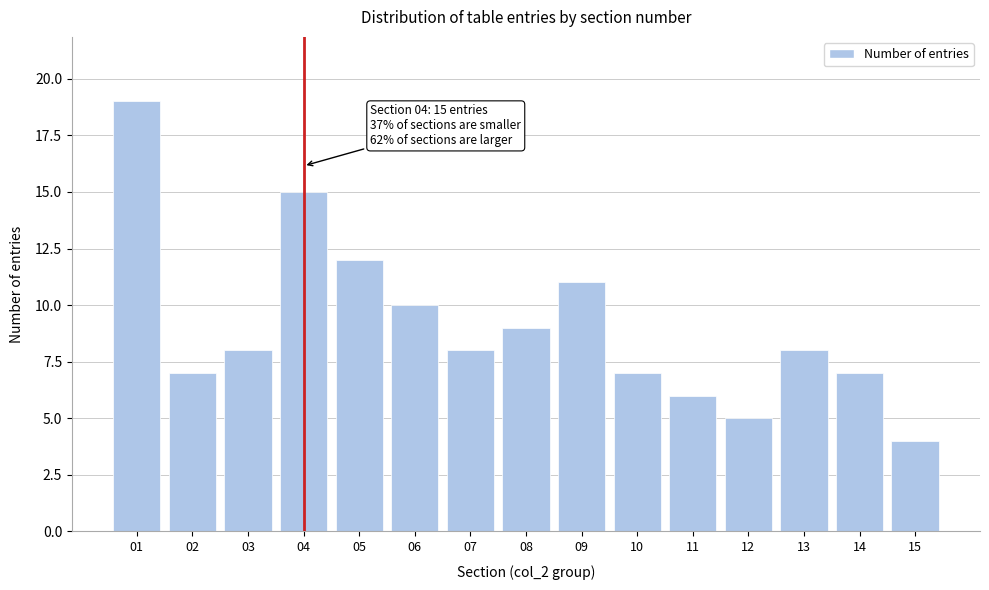

Reading left to right, extract all data points from this chart.

19	7	8	15	12	10	8	9	11	7	6	5	8	7	4